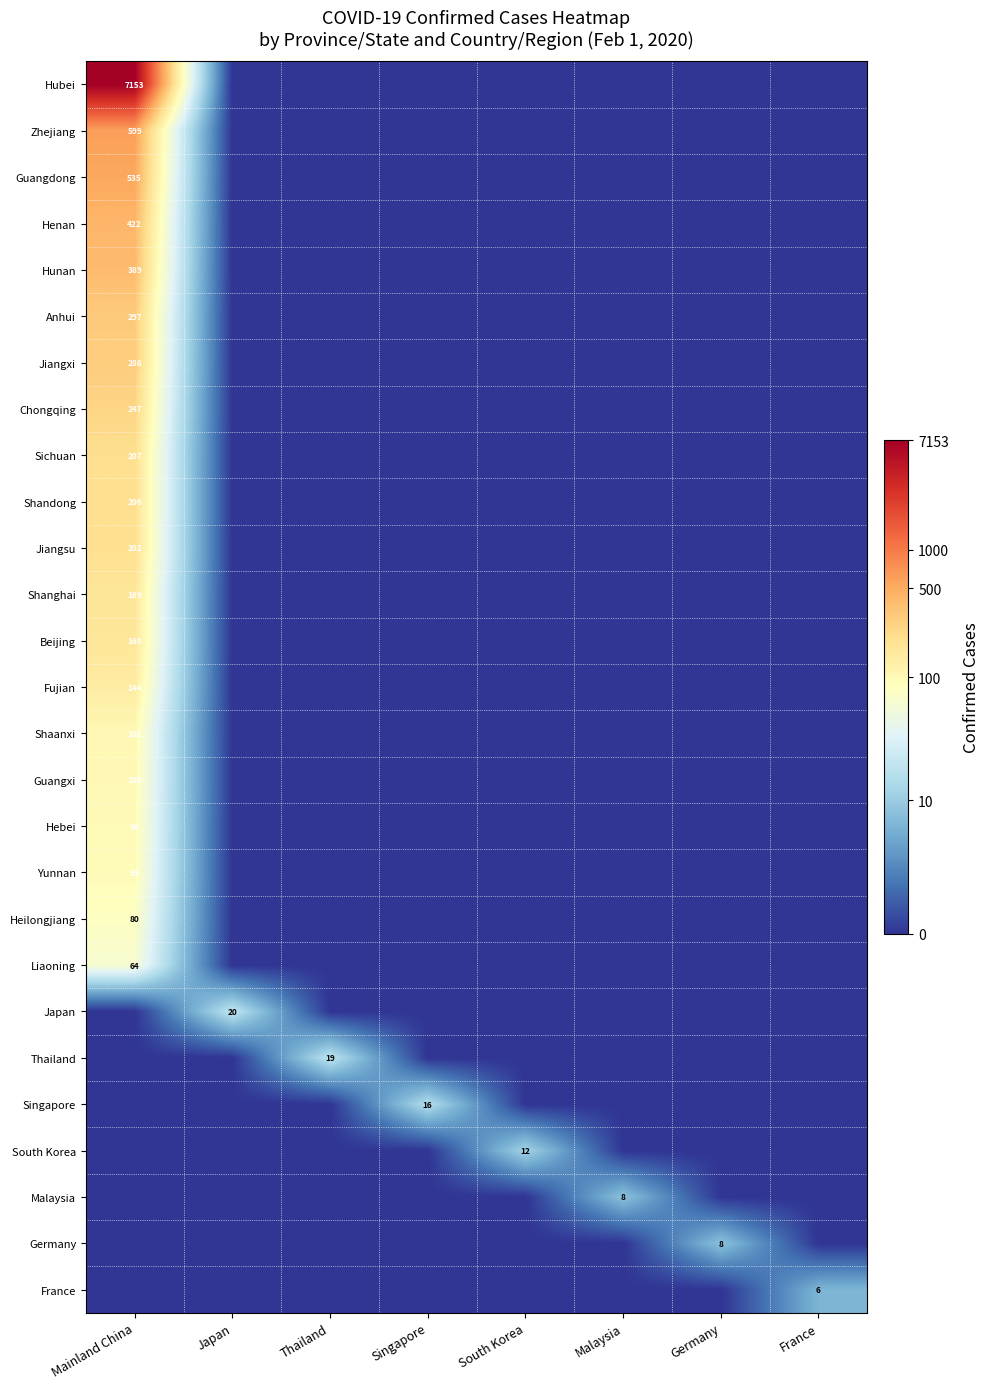

Which label corresponds to the largest value in the chart?

Mainland China